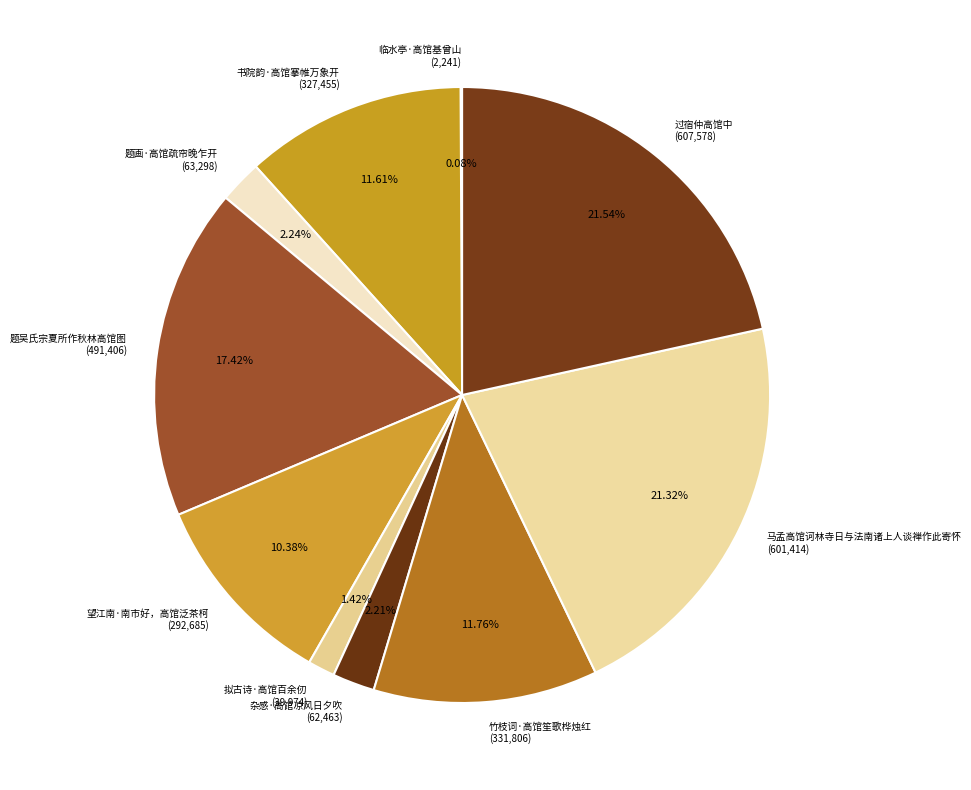

Is the sum of 望江南·南市好，高馆泛茶柯 and 书院韵·高馆搴帷万象开 greater than half?

No